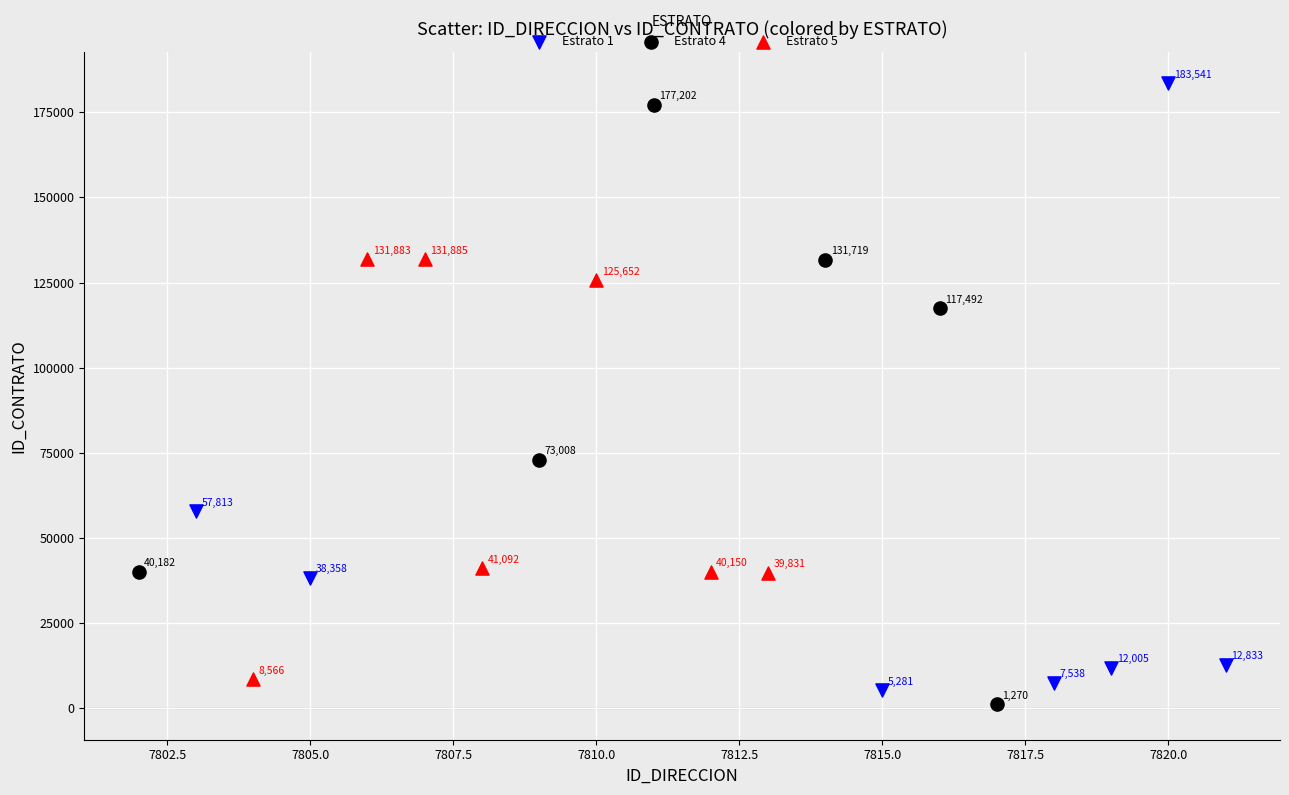

Which series contains the lowest Y value?

Estrato 4